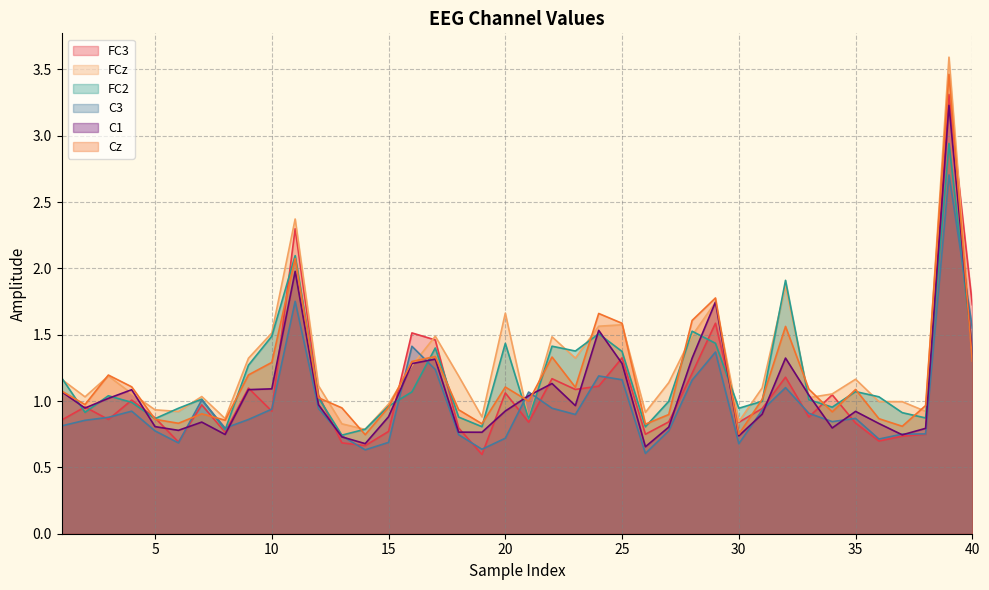

Rank the categories by C1 value from lowest to highest.

26, 14, 13, 30, 37, 8, 19, 18, 6, 38, 34, 27, 5, 36, 7, 15, 31, 35, 20, 2, 23, 12, 3, 21, 33, 1, 4, 9, 10, 22, 16, 25, 17, 28, 32, 40, 24, 29, 11, 39